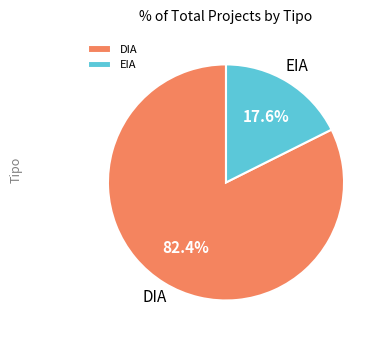

Which has a higher value, EIA or DIA?

DIA